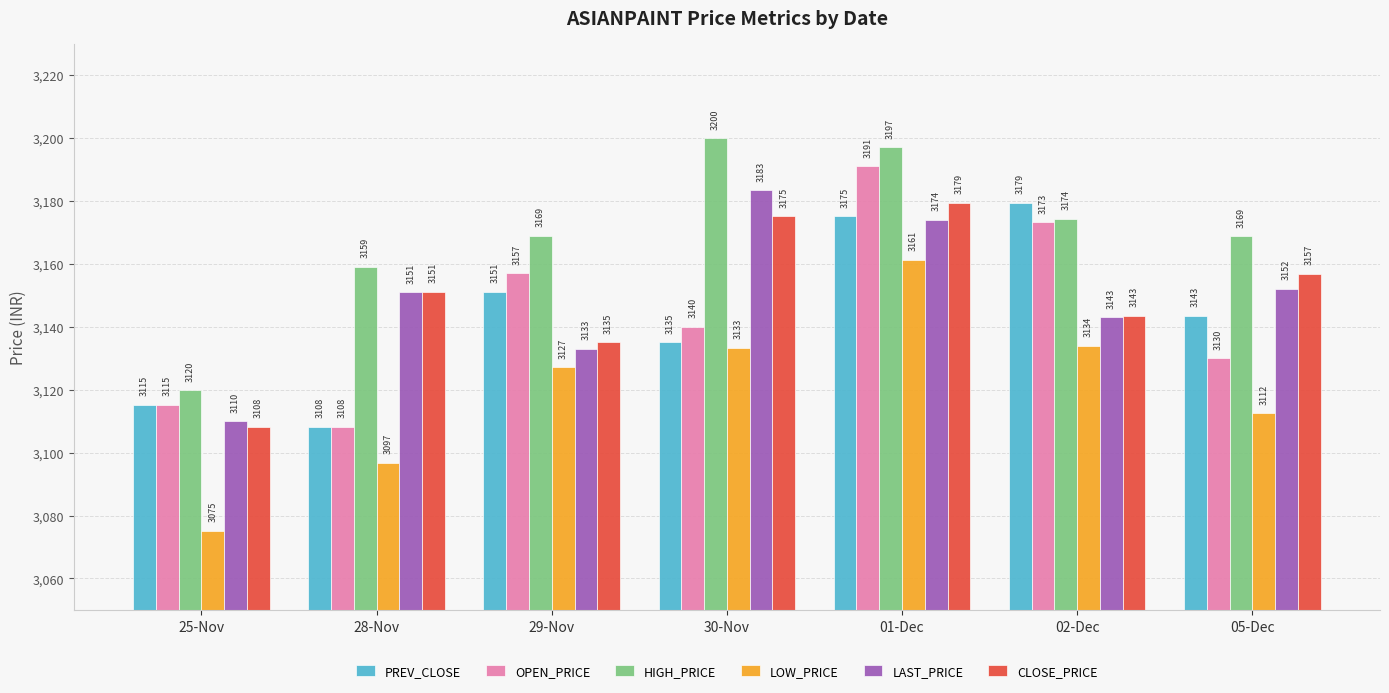

What is the value of the PREV_CLOSE bar at the 3rd from the left?

3151.2